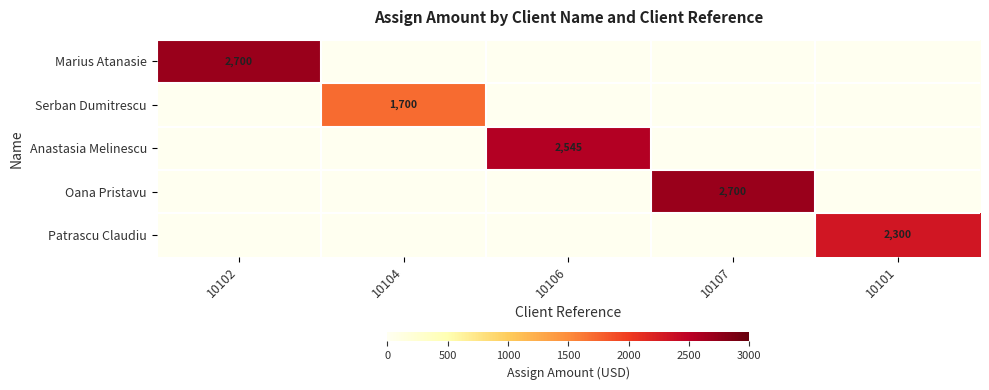

Is it true that Anastasia Melinescu equals 2545 at 10106?

True